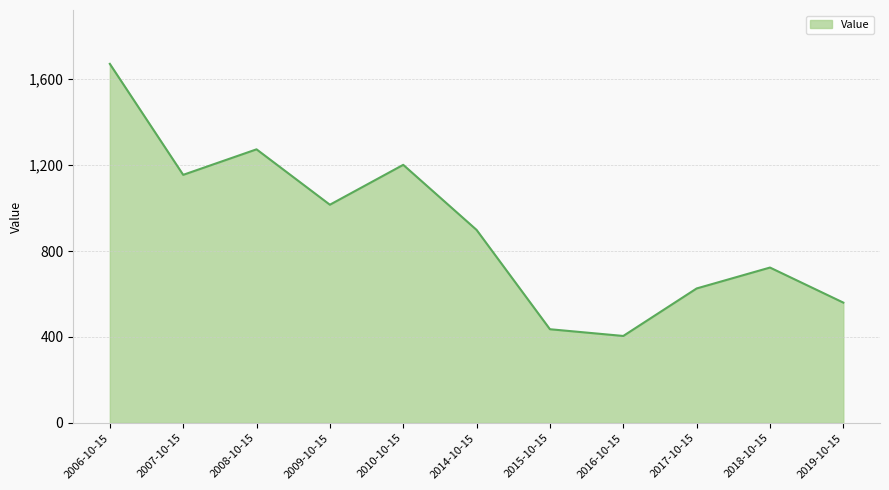

What is the sum of all values?

9966.4